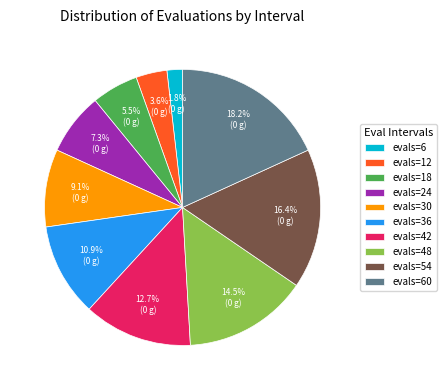

To the nearest percent, what is the difference between the evals=12 and evals=18 slice percentages?

2%